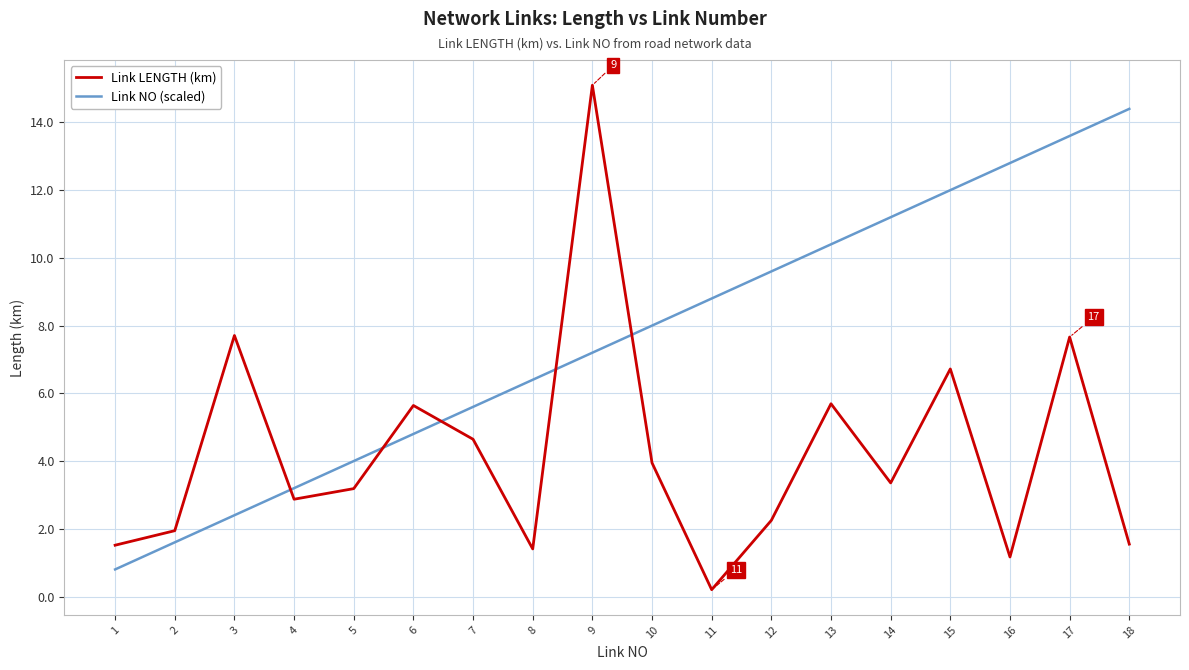

Which label corresponds to the smallest value in the chart?

11